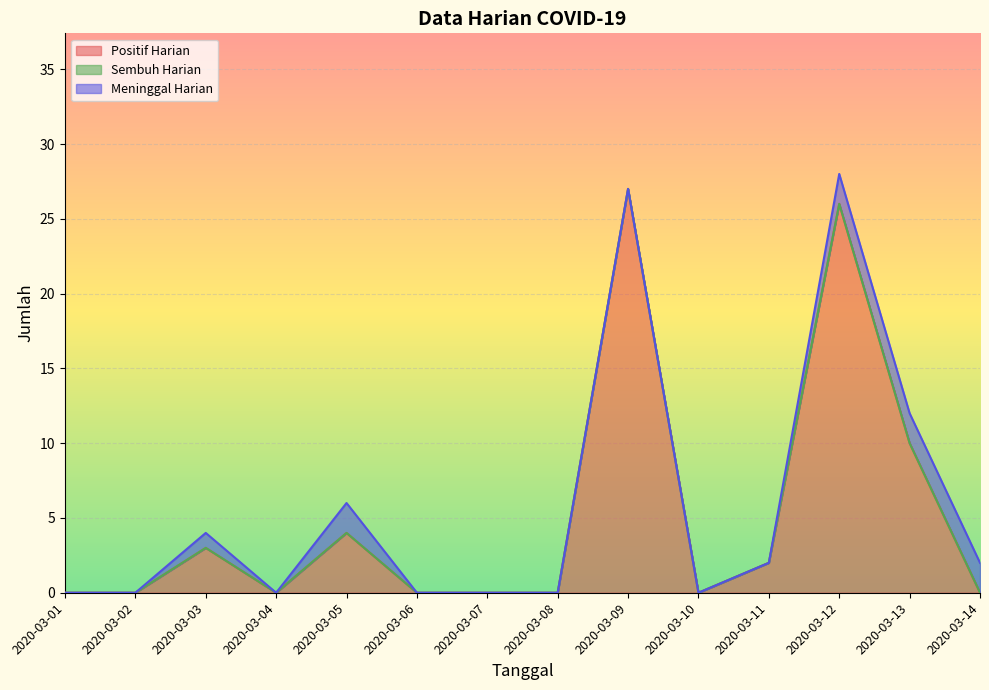

True or false: Meninggal Harian has more than 0 points higher than both neighbors.

True